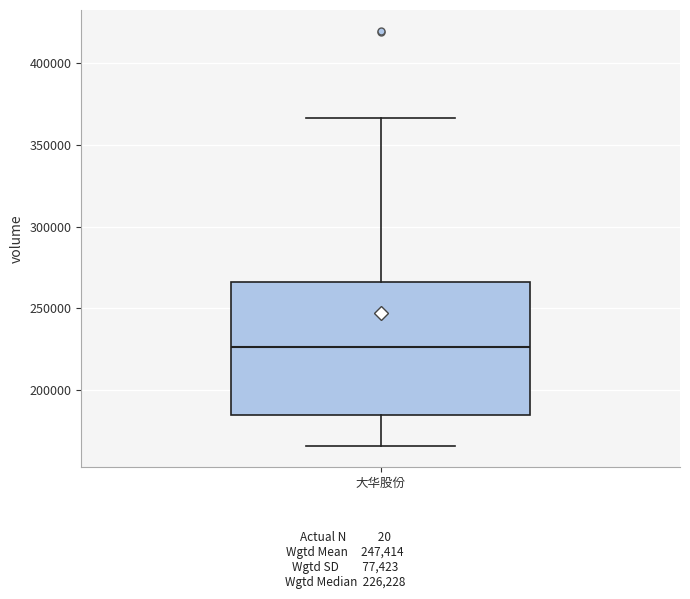

Read this box plot against the y-axis: the position of the median line, the range covered by the box, and the ends of both whiskers. The values are not printed on the chart, so give them approximately, as read against the axis.

median 225000, box 185000 to 265000, whiskers 165000 to 365000